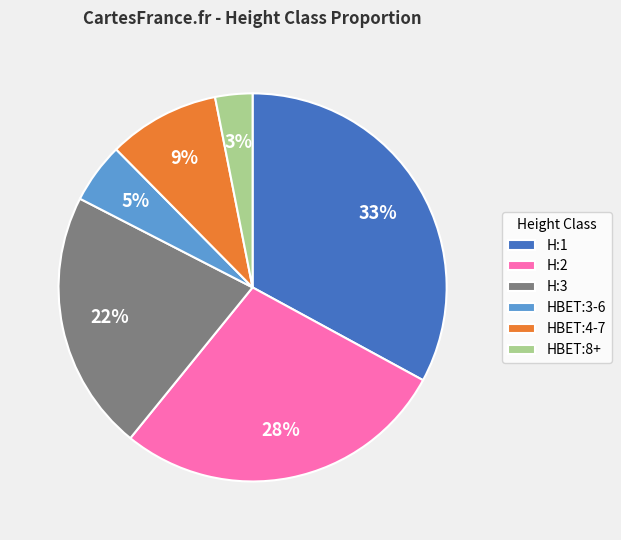

The H:2 slice represents 32% of the pie. True or false?

False